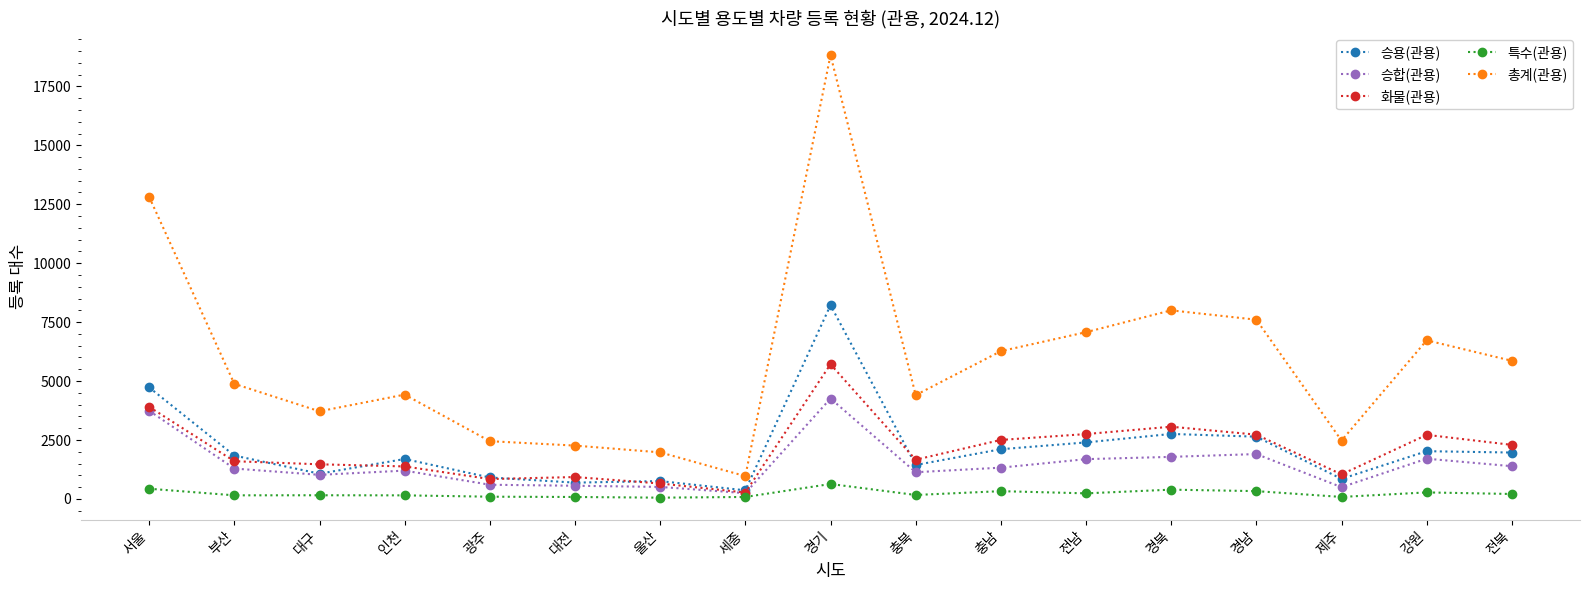

Which series has the largest range (max minus min)?

총계(관용)